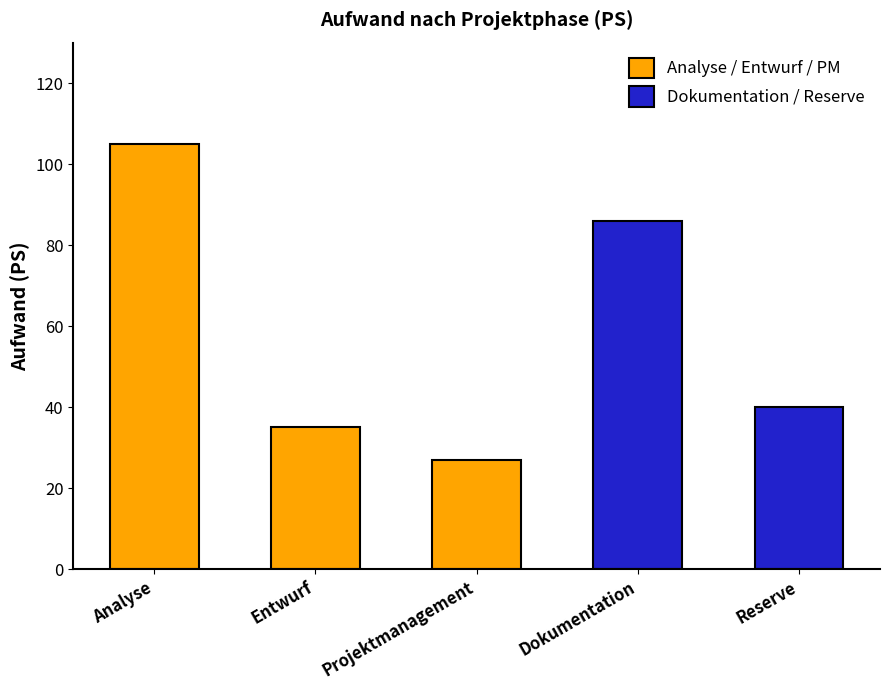

True or false: the data shows 40 at Reserve.

True